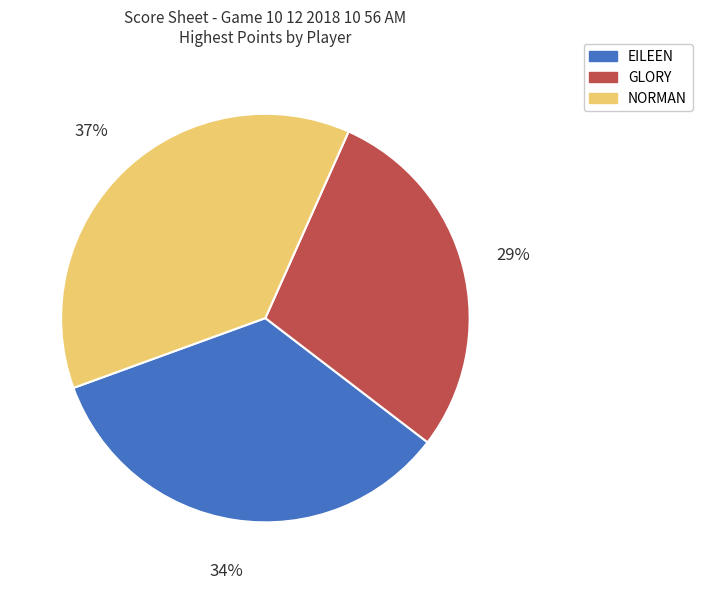

The NORMAN slice represents 37% of the pie. True or false?

True